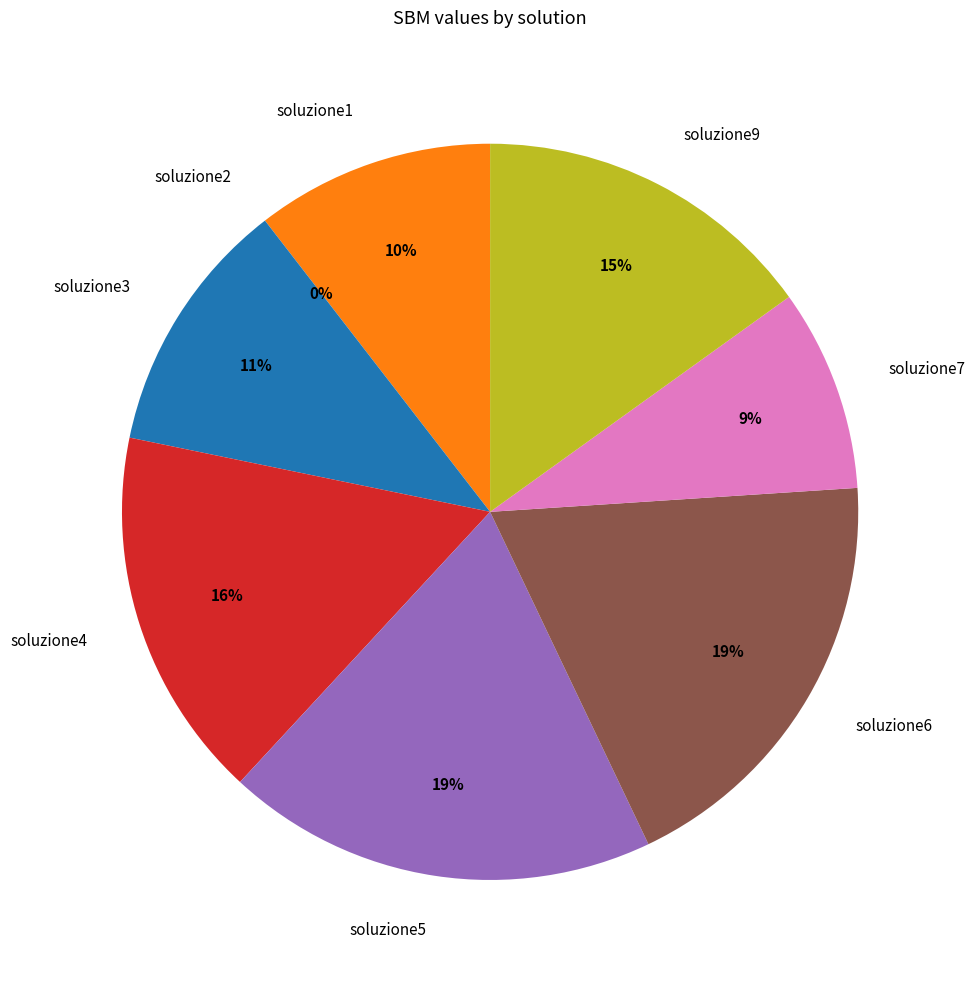

How many slices are in this pie chart?

8